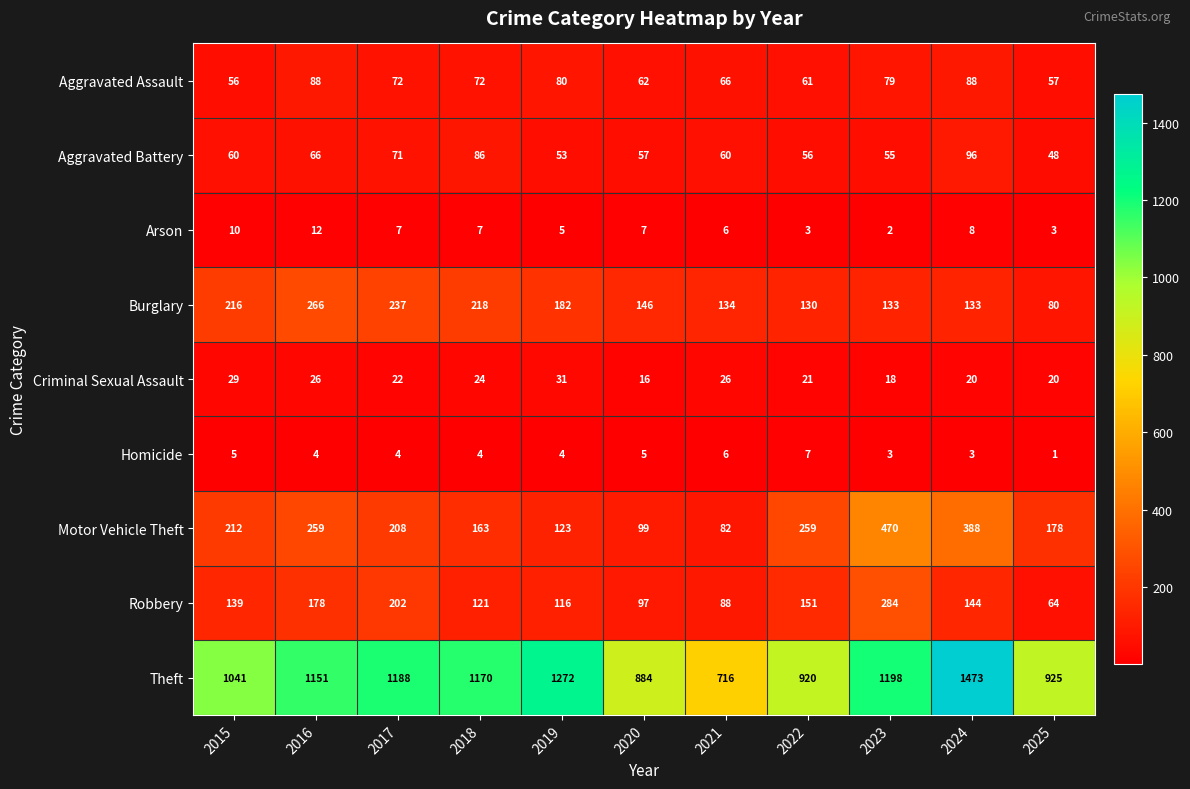

What is the greatest value displayed?

1473